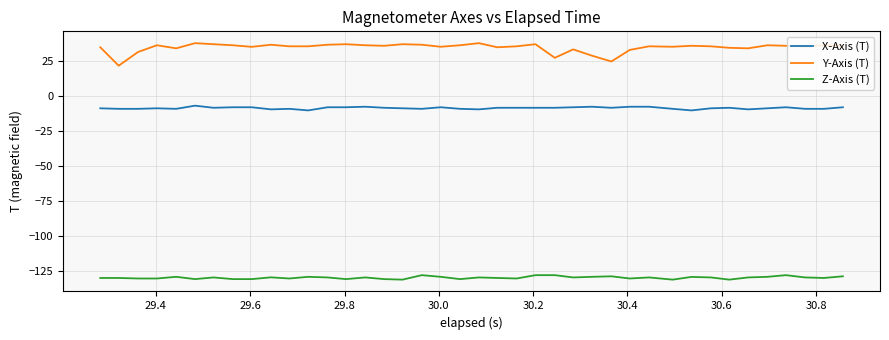

Which series has the largest total across all categories?

Y-Axis (T)